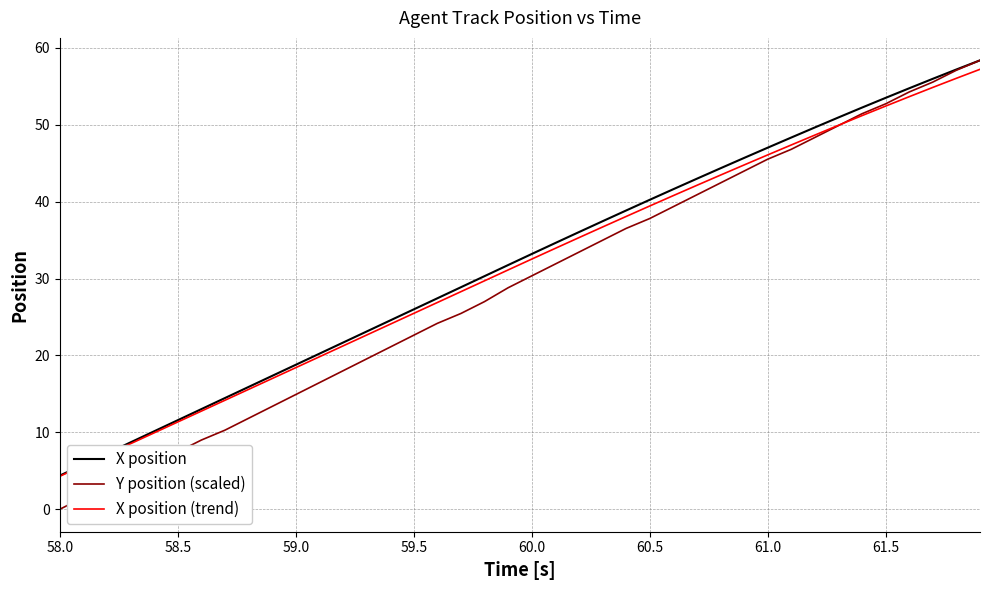

How many lines are shown in the chart?

3